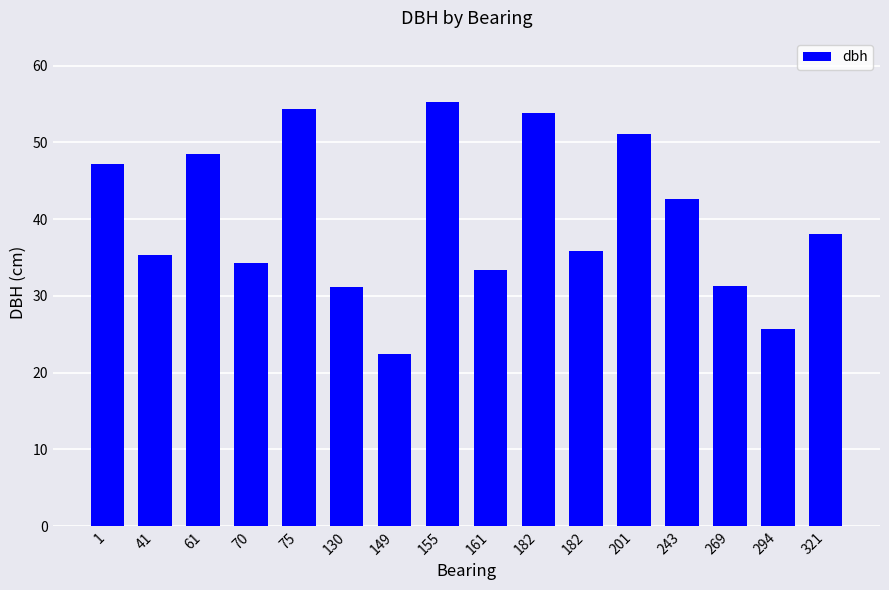

Rank the categories by value from highest to lowest.

155, 75, 182, 201, 61, 1, 243, 321, 182, 41, 70, 161, 269, 130, 294, 149